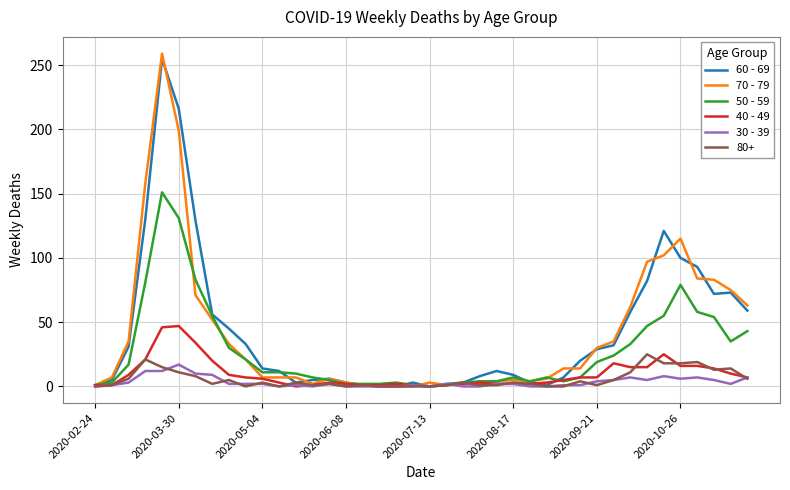

Which series has the widest spread of values?

70 - 79